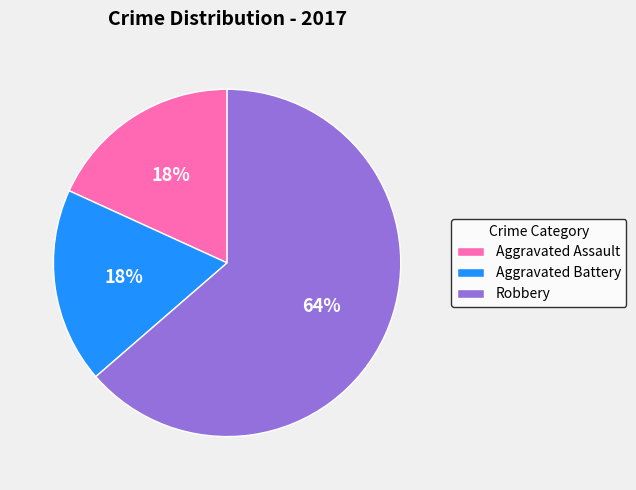

What percentage is the Aggravated Assault slice, to the nearest percent?

18%